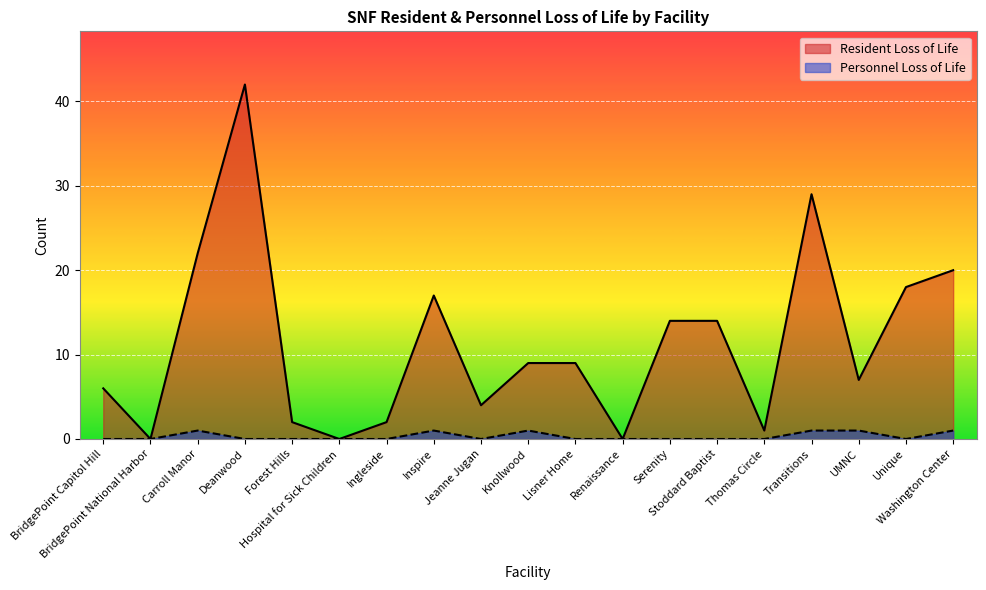

True or false: Personnel Loss of Life and Resident Loss of Life cross at least once.

False